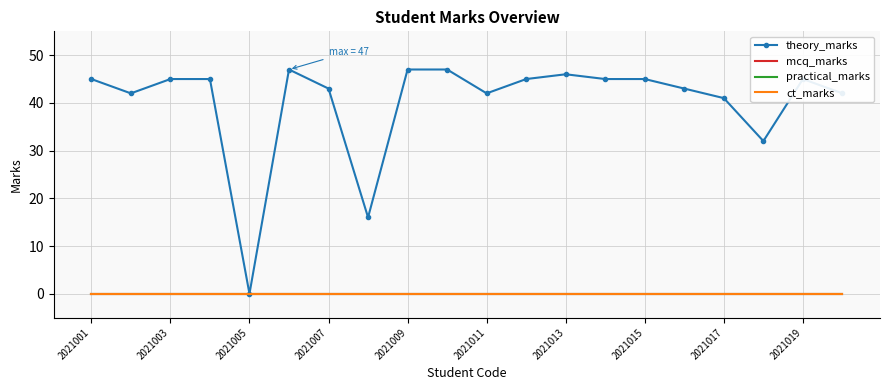

List the labels in order of mcq_marks value, largest first.

2021001, 2021003, 2021005, 2021007, 2021009, 2021011, 2021013, 2021015, 2021017, 2021019, 10, 11, 12, 13, 14, 15, 16, 17, 18, 19